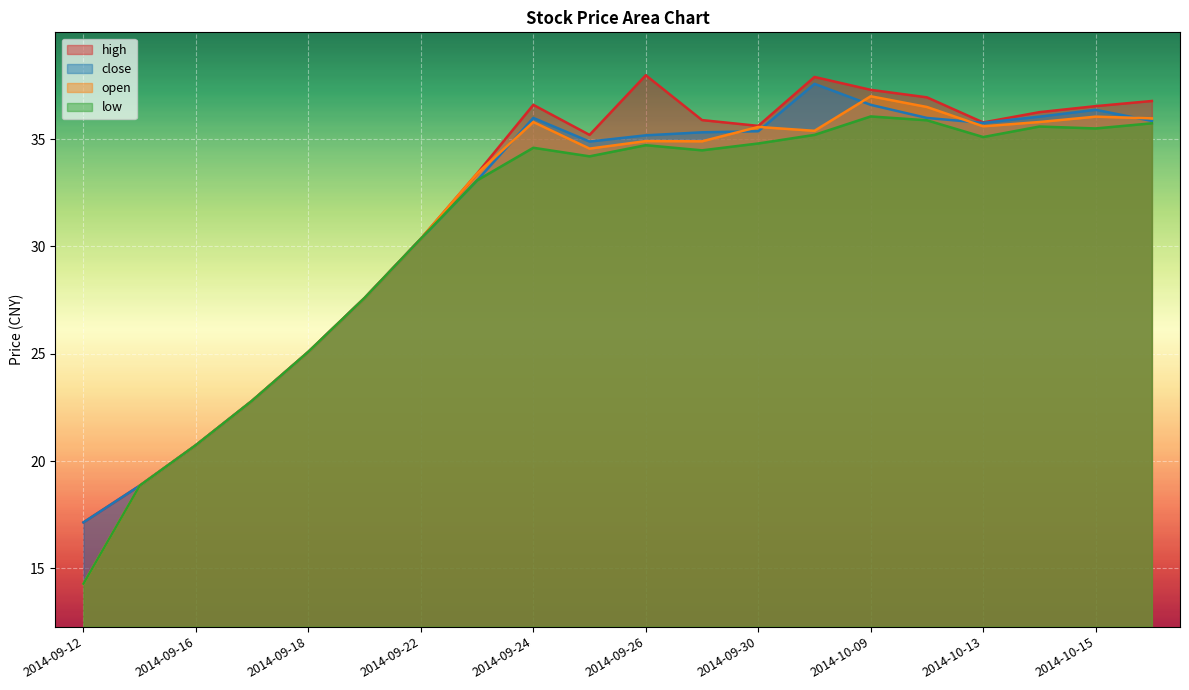

What is the difference between the open values at 2014-10-08 and 2014-09-26?

0.5